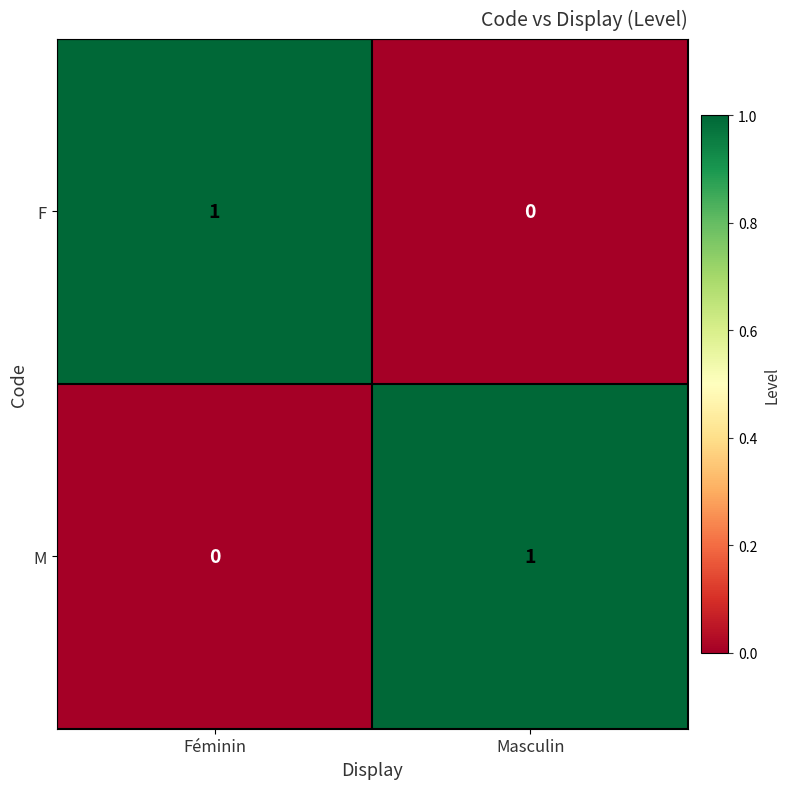

Which category has the lowest value in the F series?

Masculin